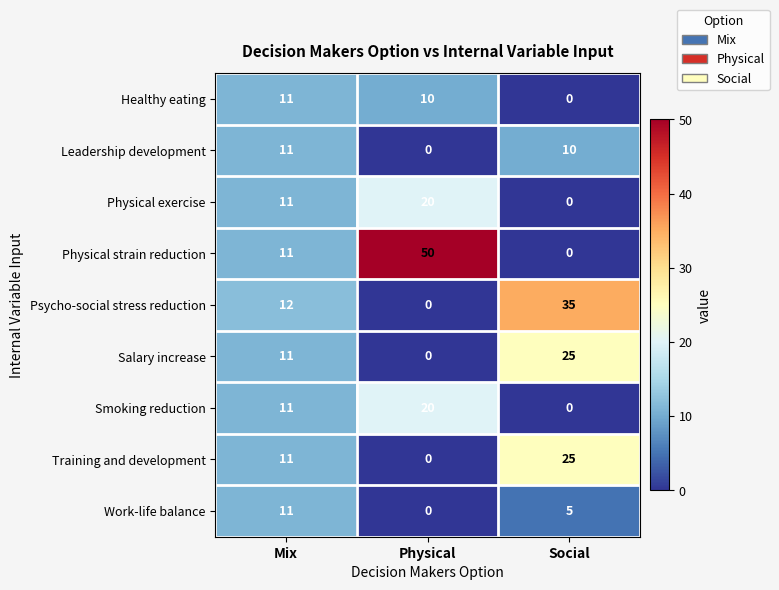

Where does the Work-life balance series first go above 5?

Mix